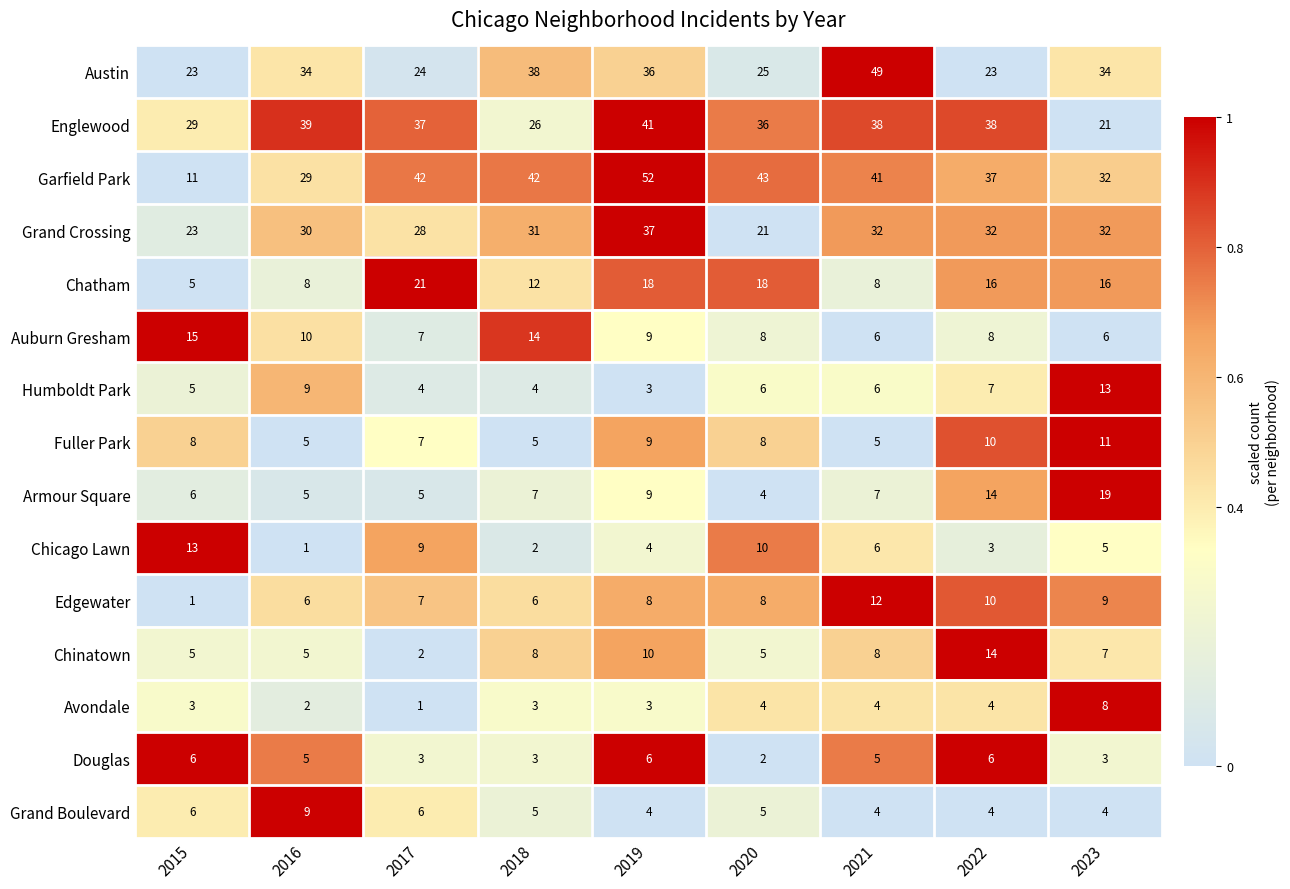

At which label does Chatham first exceed 16?

2017